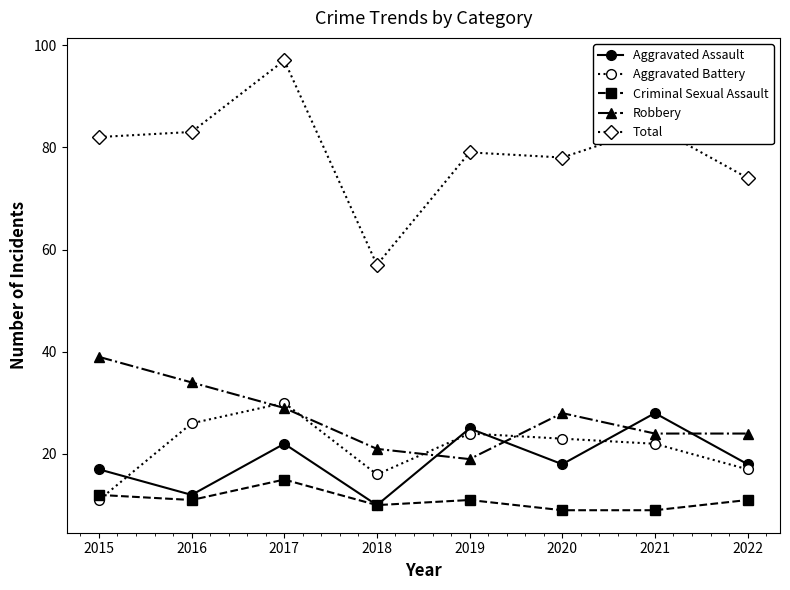

At which category is the sum across all series the highest?

2017